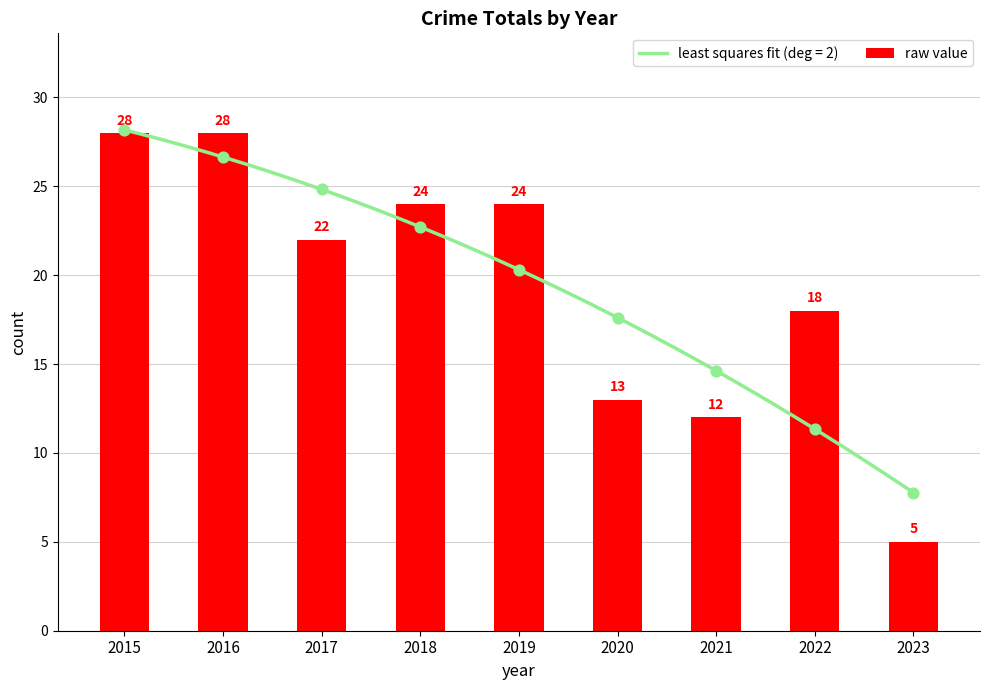

Between 2017 and 2015, which is larger?

2015